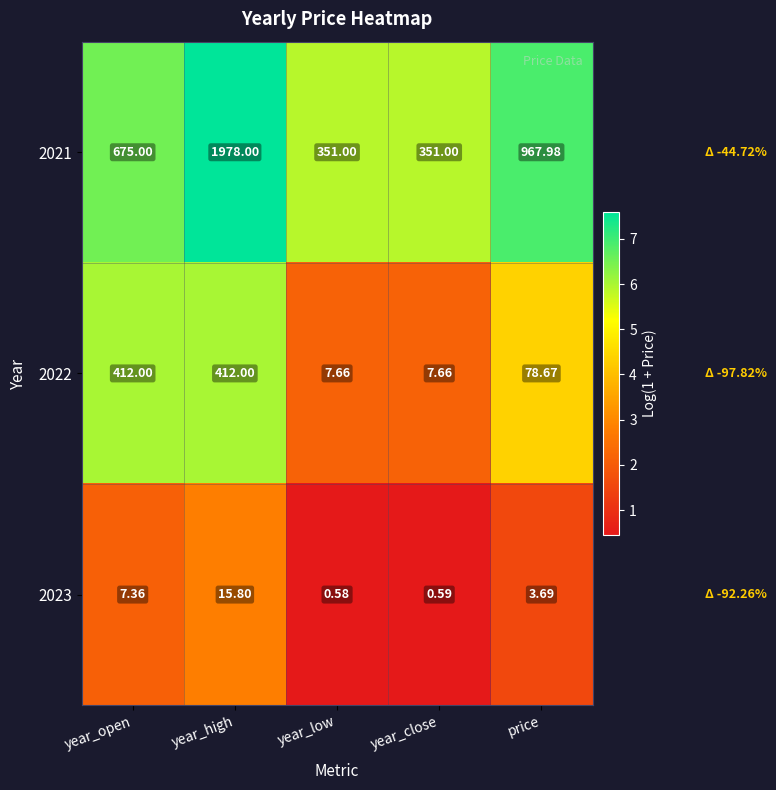

Rank the series by their average value, from lowest to highest.

2023, 2022, 2021